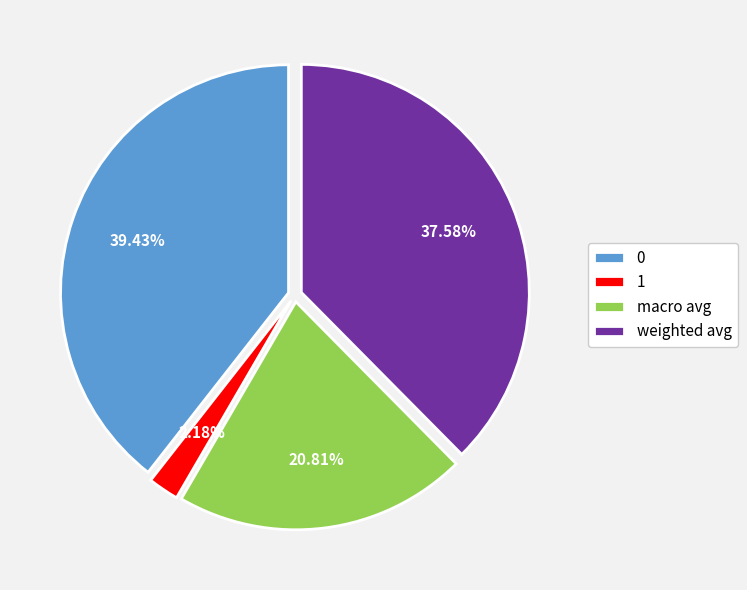

Between weighted avg and 1, which is larger?

weighted avg